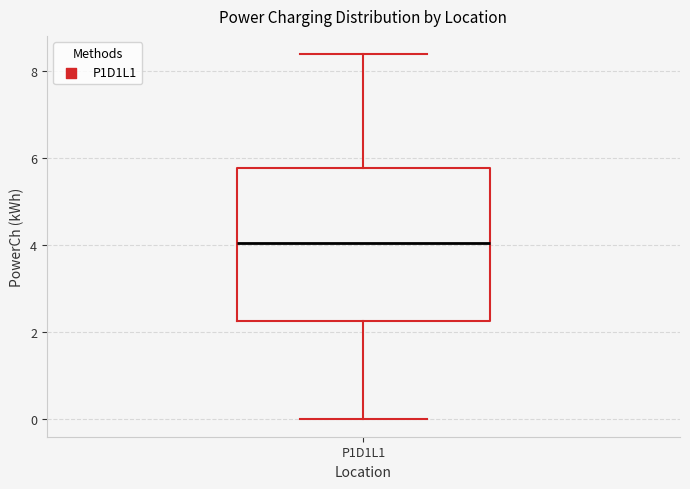

Where does the upper whisker of the box for P1D1L1 end on the y-axis? The values are not printed on the chart, so give them approximately, as read against the axis.

8.4